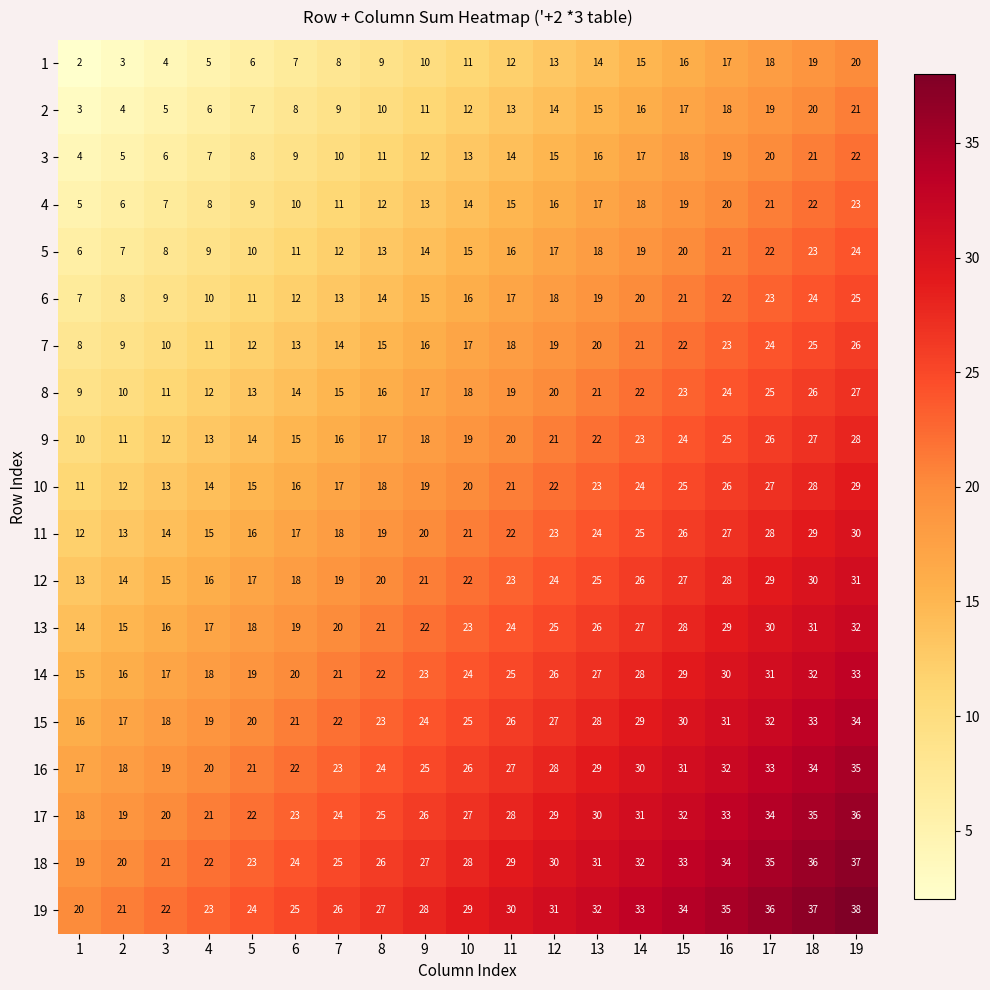

At which category does the chart reach its minimum across all series?

1